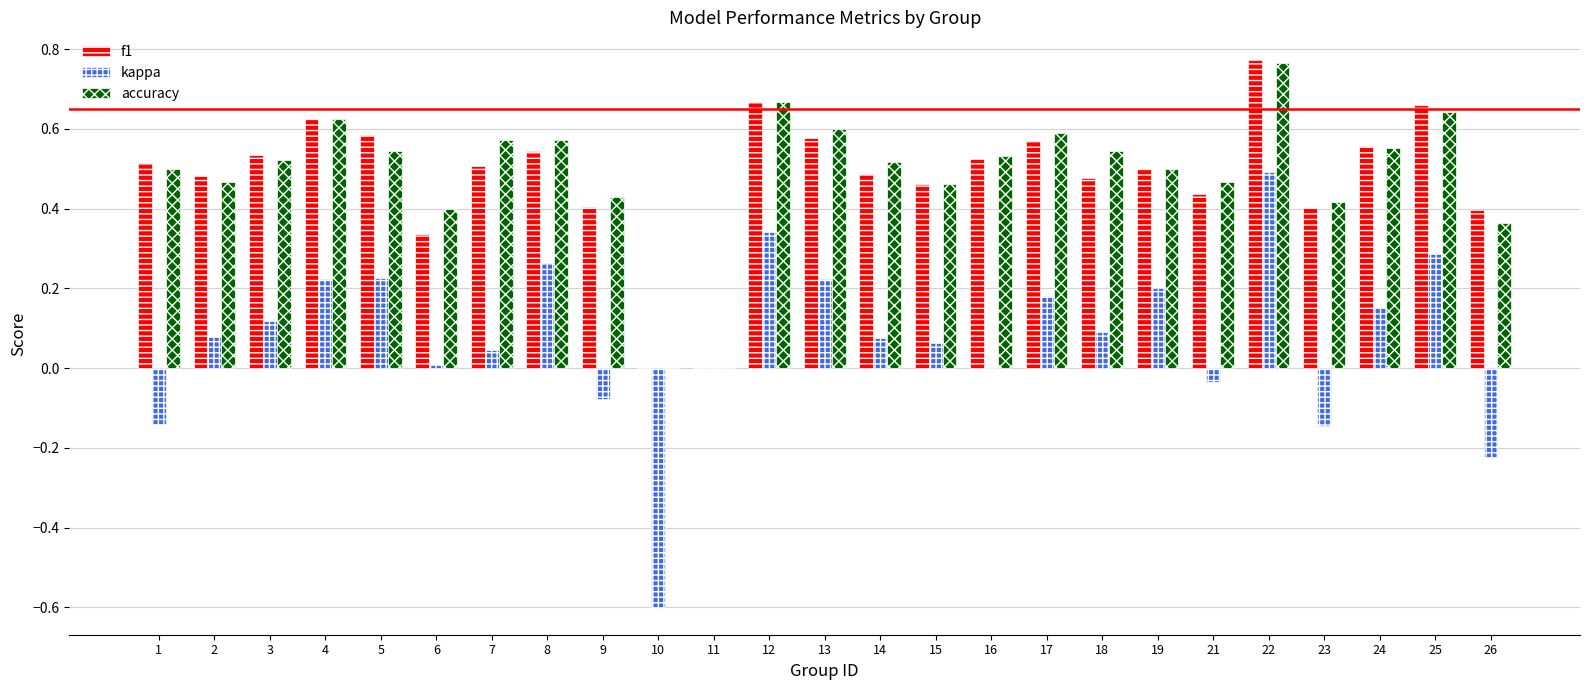

Are the bars horizontal?

No